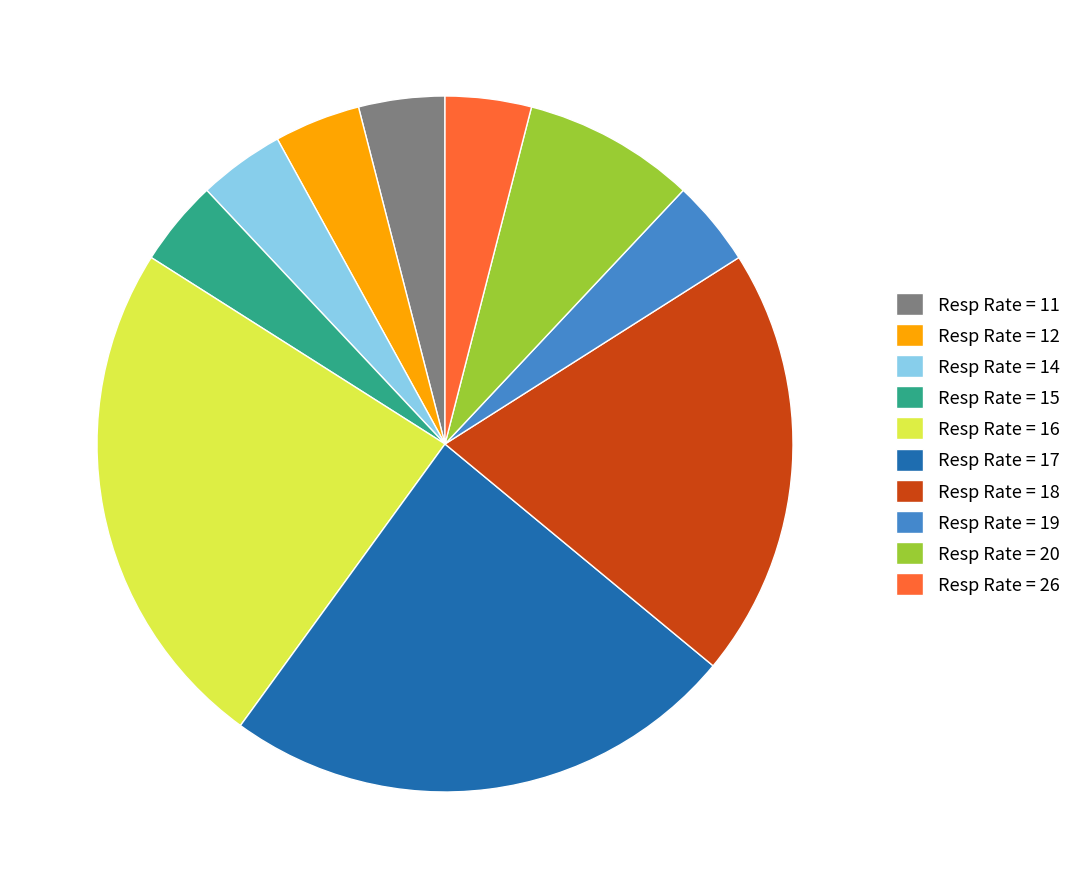

What is the ratio of the value at Resp Rate = 26 to the value at Resp Rate = 12?

1.0